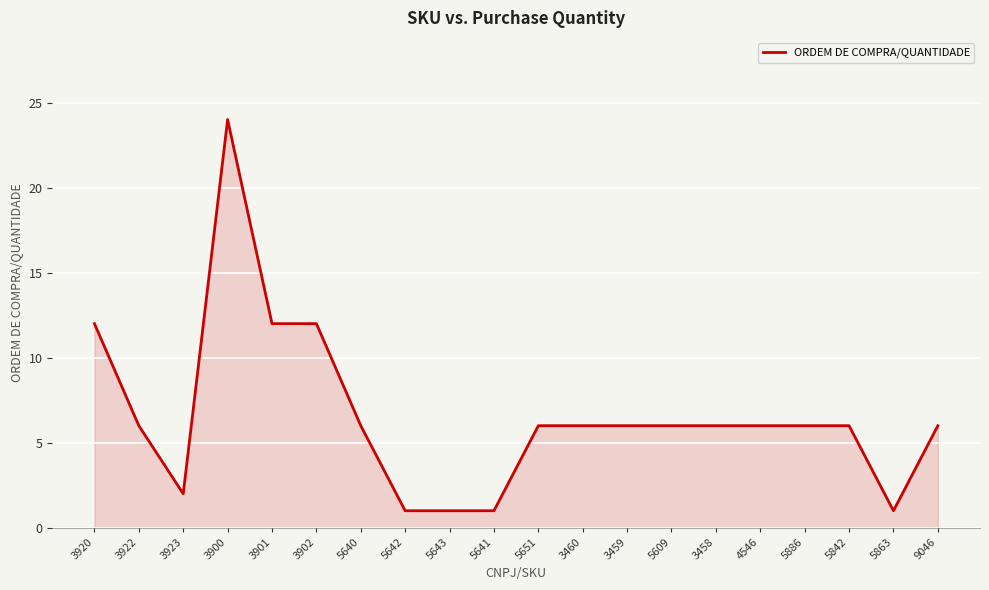

What position from the left is 9046?

20